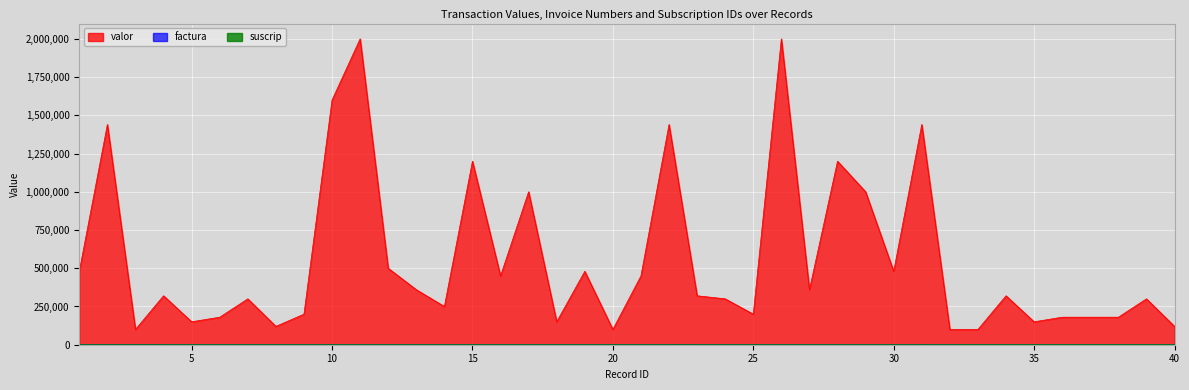

What is the difference between the maximum and minimum values in the factura series?

1031